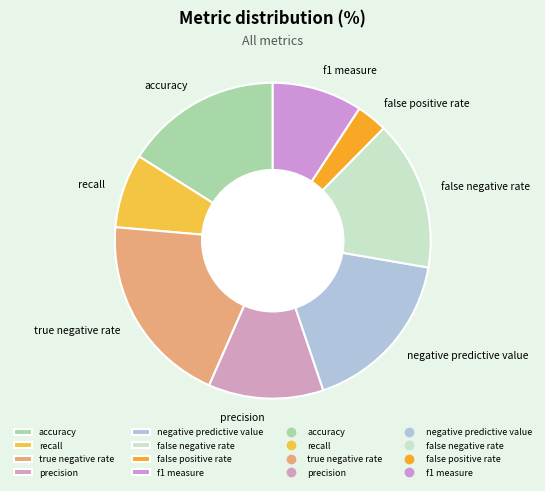

Is it true that false positive rate is 3% of the pie?

True